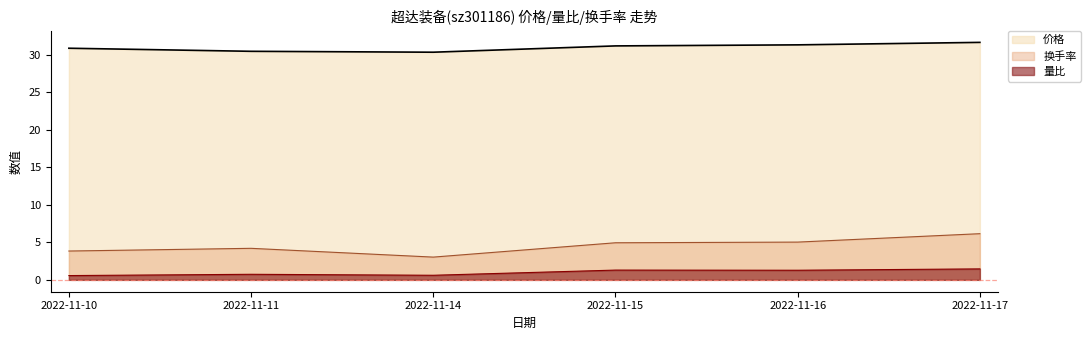

Rank the series at 2022-11-11 from lowest to highest value.

量比, 换手率, 价格